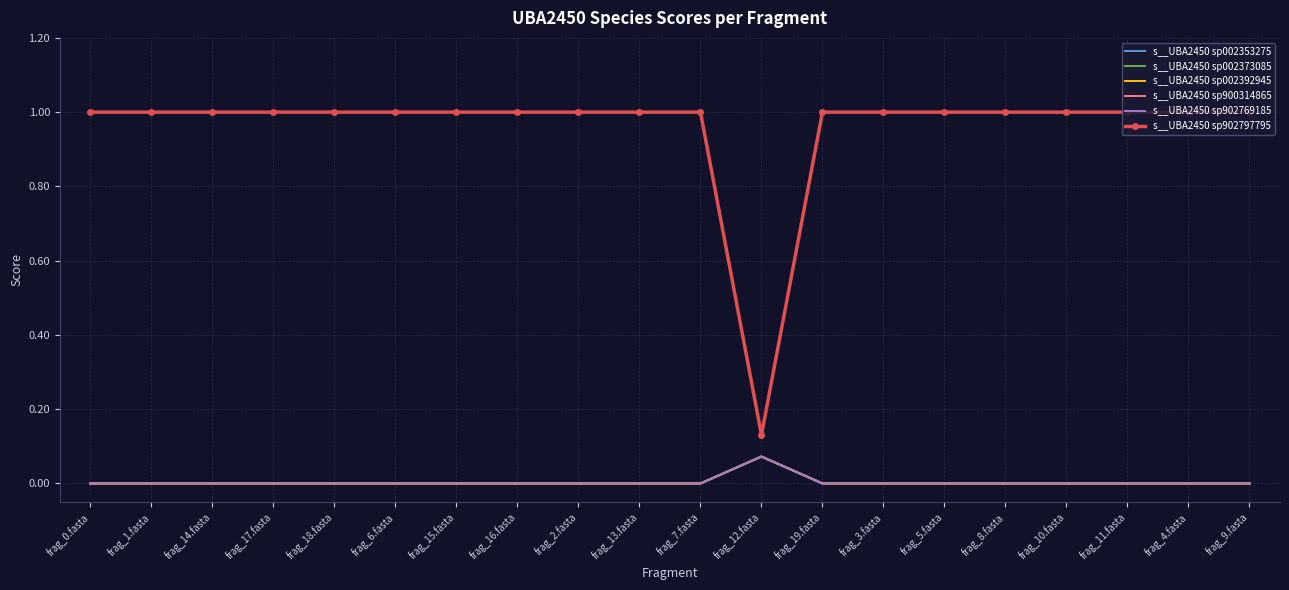

Reading left to right, transcribe all the data shown in this chart.

s__UBA2450 sp002353275: frag_0.fasta=0.0	frag_1.fasta=0.0	frag_14.fasta=0.0	frag_17.fasta=0.0	frag_18.fasta=0.0	frag_6.fasta=0.0	frag_15.fasta=0.0	frag_16.fasta=0.0	frag_2.fasta=0.0	frag_13.fasta=0.0	frag_7.fasta=0.0	frag_12.fasta=0.1	frag_19.fasta=0.0	frag_3.fasta=0.0	frag_5.fasta=0.0	frag_8.fasta=0.0	frag_10.fasta=0.0	frag_11.fasta=0.0	frag_4.fasta=0.0	frag_9.fasta=0.0
s__UBA2450 sp002373085: frag_0.fasta=0.0	frag_1.fasta=0.0	frag_14.fasta=0.0	frag_17.fasta=0.0	frag_18.fasta=0.0	frag_6.fasta=0.0	frag_15.fasta=0.0	frag_16.fasta=0.0	frag_2.fasta=0.0	frag_13.fasta=0.0	frag_7.fasta=0.0	frag_12.fasta=0.1	frag_19.fasta=0.0	frag_3.fasta=0.0	frag_5.fasta=0.0	frag_8.fasta=0.0	frag_10.fasta=0.0	frag_11.fasta=0.0	frag_4.fasta=0.0	frag_9.fasta=0.0
s__UBA2450 sp002392945: frag_0.fasta=0.0	frag_1.fasta=0.0	frag_14.fasta=0.0	frag_17.fasta=0.0	frag_18.fasta=0.0	frag_6.fasta=0.0	frag_15.fasta=0.0	frag_16.fasta=0.0	frag_2.fasta=0.0	frag_13.fasta=0.0	frag_7.fasta=0.0	frag_12.fasta=0.1	frag_19.fasta=0.0	frag_3.fasta=0.0	frag_5.fasta=0.0	frag_8.fasta=0.0	frag_10.fasta=0.0	frag_11.fasta=0.0	frag_4.fasta=0.0	frag_9.fasta=0.0
s__UBA2450 sp900314865: frag_0.fasta=0.0	frag_1.fasta=0.0	frag_14.fasta=0.0	frag_17.fasta=0.0	frag_18.fasta=0.0	frag_6.fasta=0.0	frag_15.fasta=0.0	frag_16.fasta=0.0	frag_2.fasta=0.0	frag_13.fasta=0.0	frag_7.fasta=0.0	frag_12.fasta=0.1	frag_19.fasta=0.0	frag_3.fasta=0.0	frag_5.fasta=0.0	frag_8.fasta=0.0	frag_10.fasta=0.0	frag_11.fasta=0.0	frag_4.fasta=0.0	frag_9.fasta=0.0
s__UBA2450 sp902769185: frag_0.fasta=0.0	frag_1.fasta=0.0	frag_14.fasta=0.0	frag_17.fasta=0.0	frag_18.fasta=0.0	frag_6.fasta=0.0	frag_15.fasta=0.0	frag_16.fasta=0.0	frag_2.fasta=0.0	frag_13.fasta=0.0	frag_7.fasta=0.0	frag_12.fasta=0.1	frag_19.fasta=0.0	frag_3.fasta=0.0	frag_5.fasta=0.0	frag_8.fasta=0.0	frag_10.fasta=0.0	frag_11.fasta=0.0	frag_4.fasta=0.0	frag_9.fasta=0.0
s__UBA2450 sp902797795: frag_0.fasta=1.0	frag_1.fasta=1.0	frag_14.fasta=1.0	frag_17.fasta=1.0	frag_18.fasta=1.0	frag_6.fasta=1.0	frag_15.fasta=1.0	frag_16.fasta=1.0	frag_2.fasta=1.0	frag_13.fasta=1.0	frag_7.fasta=1.0	frag_12.fasta=0.1	frag_19.fasta=1.0	frag_3.fasta=1.0	frag_5.fasta=1.0	frag_8.fasta=1.0	frag_10.fasta=1.0	frag_11.fasta=1.0	frag_4.fasta=1.0	frag_9.fasta=1.0